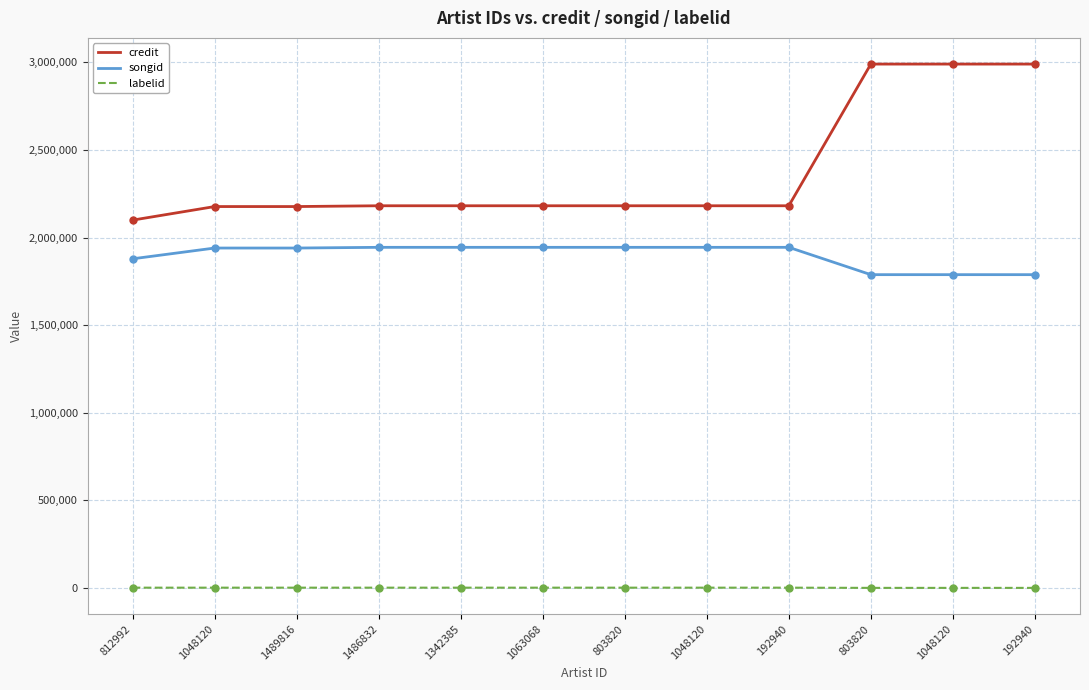

How many lines are shown in the chart?

3